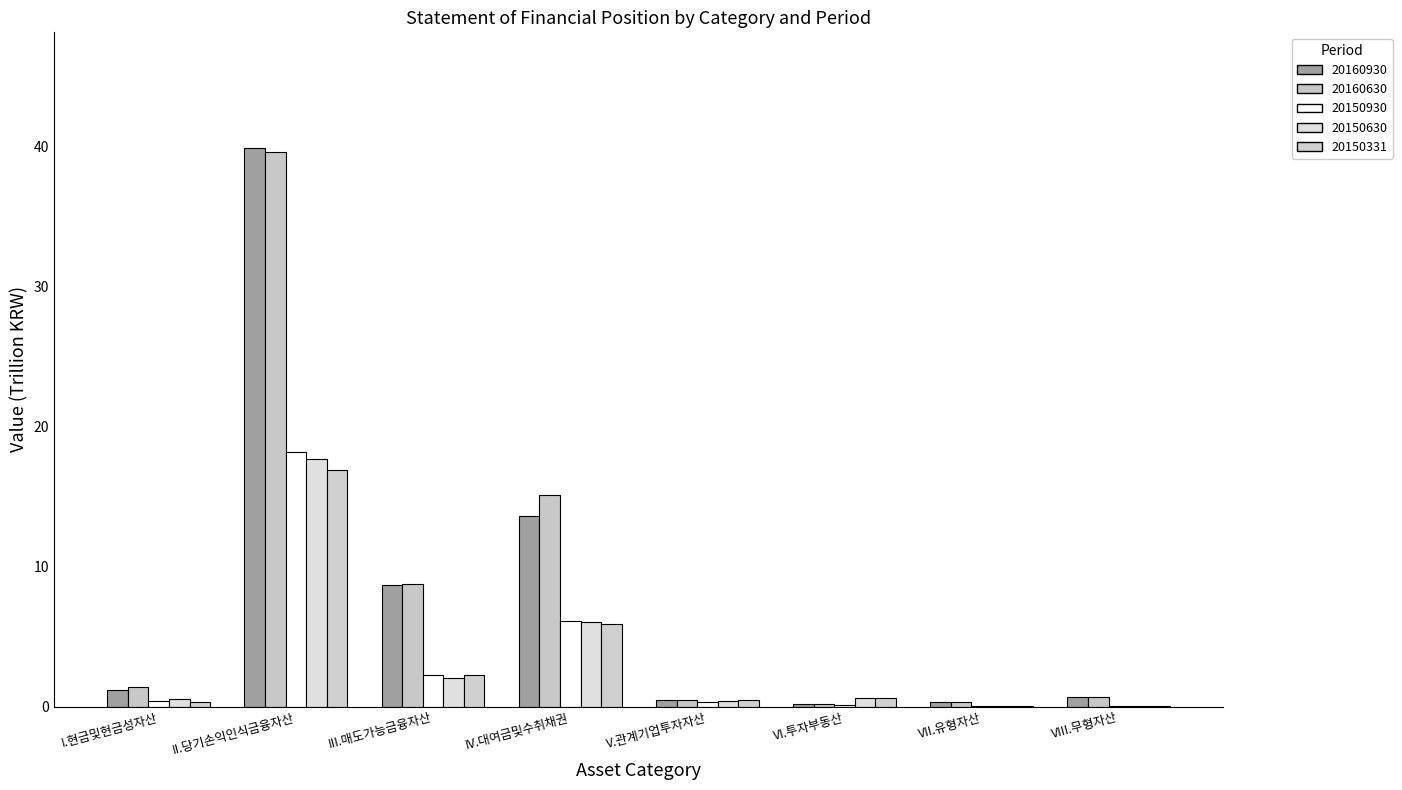

Reading left to right, transcribe all the data shown in this chart.

20160930: 1.2	39.9	8.7	13.6	0.4	0.2	0.3	0.7
20160630: 1.4	39.6	8.7	15.1	0.4	0.2	0.3	0.7
20150930: 0.4	18.2	2.2	6.1	0.4	0.1	0.0	0.0
20150630: 0.5	17.7	2.1	6.0	0.4	0.6	0.0	0.0
20150331: 0.3	16.9	2.2	5.9	0.4	0.6	0.0	0.0